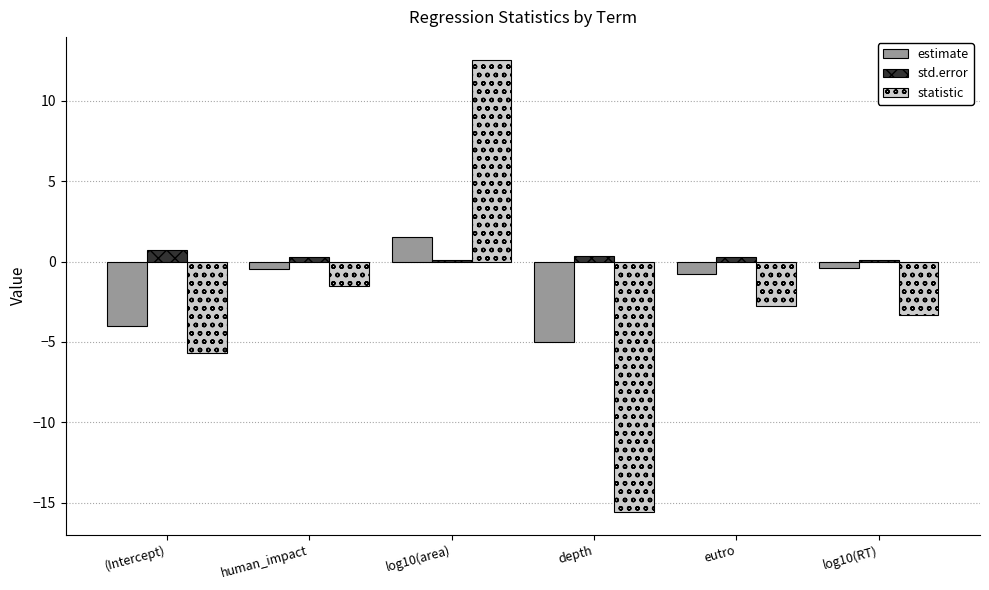

What is the greatest value displayed?

12.6